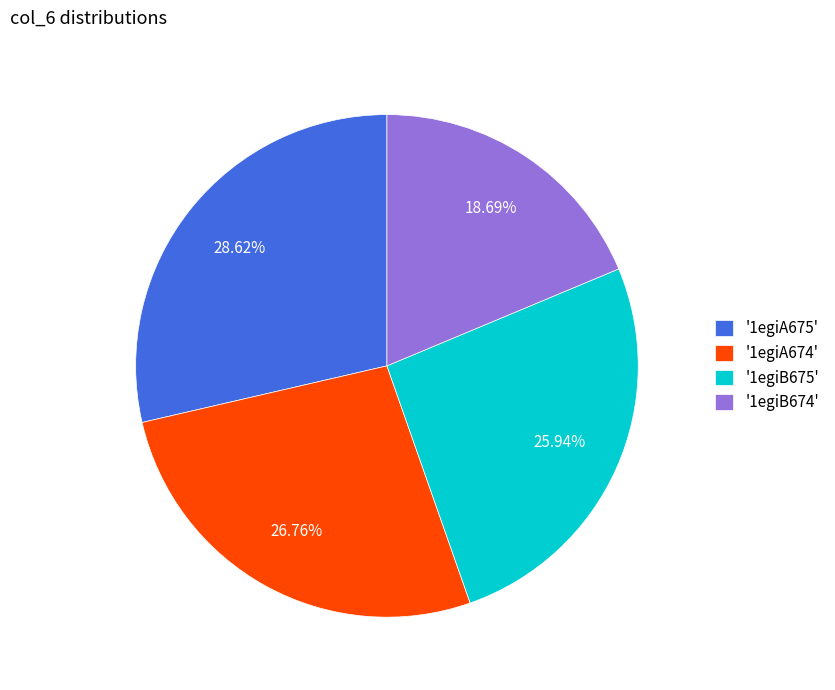

What is the largest slice in the pie chart?

'1egiA675'